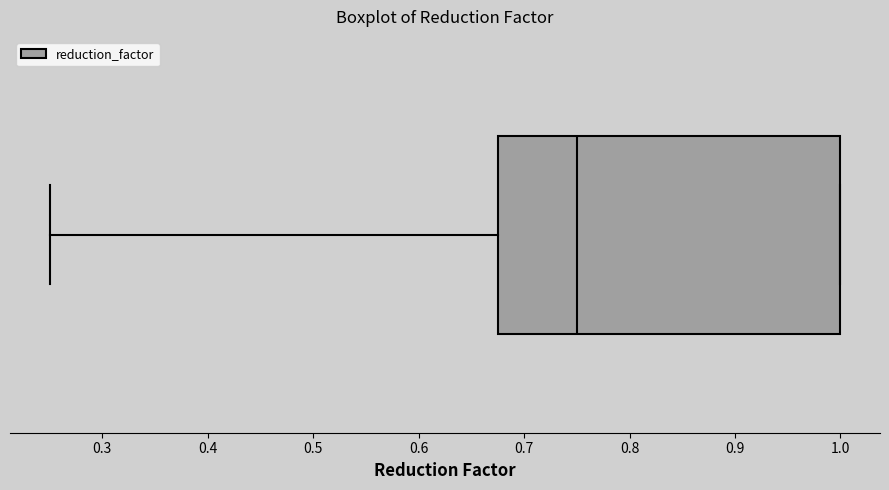

Where is the right edge of the box on the x-axis? The values are not printed on the chart, so give them approximately, as read against the axis.

1.00